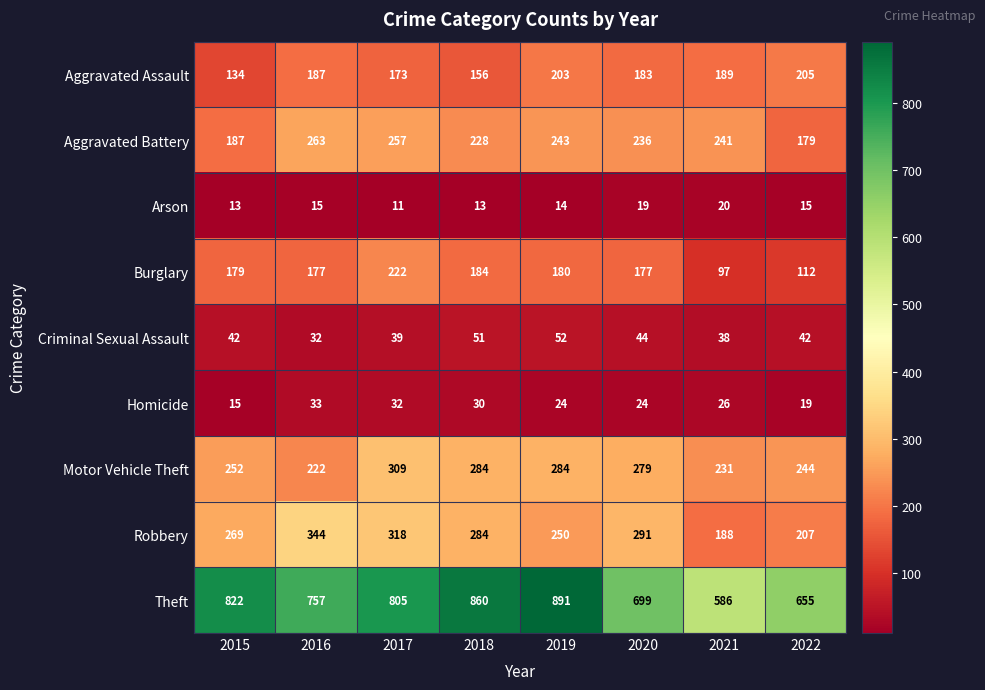

The value of Motor Vehicle Theft at 2022 is 244. True or false?

True